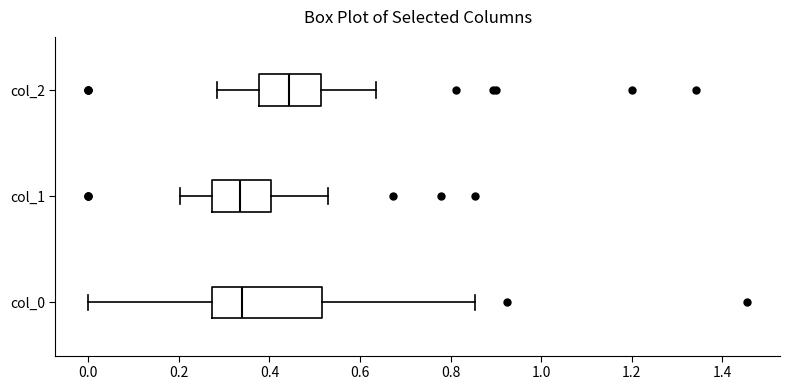

Which box's median line is the furthest to the right?

col_2